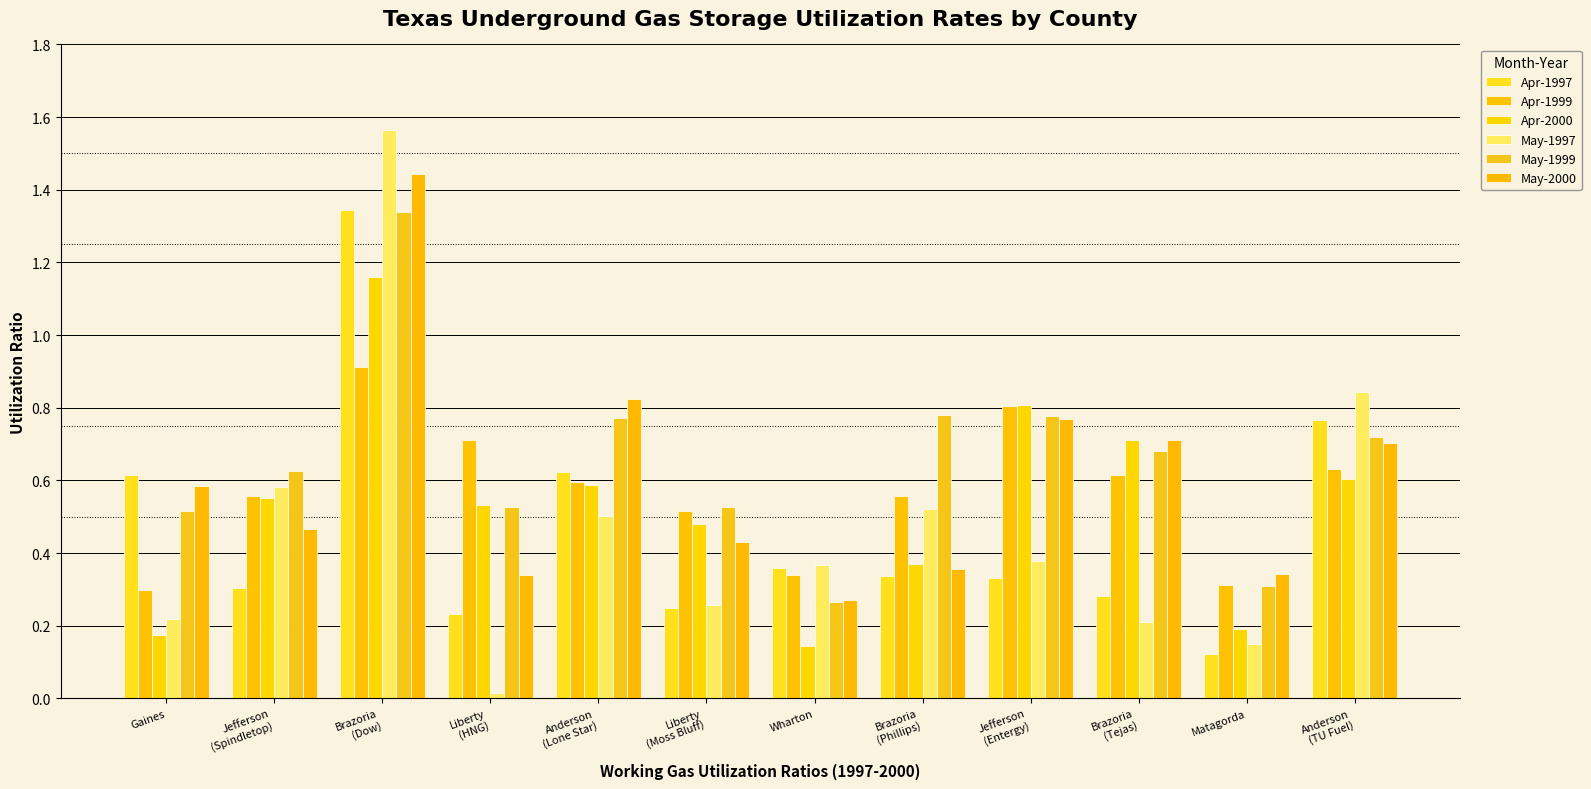

At which category is the sum across all series the highest?

Brazoria
(Dow)